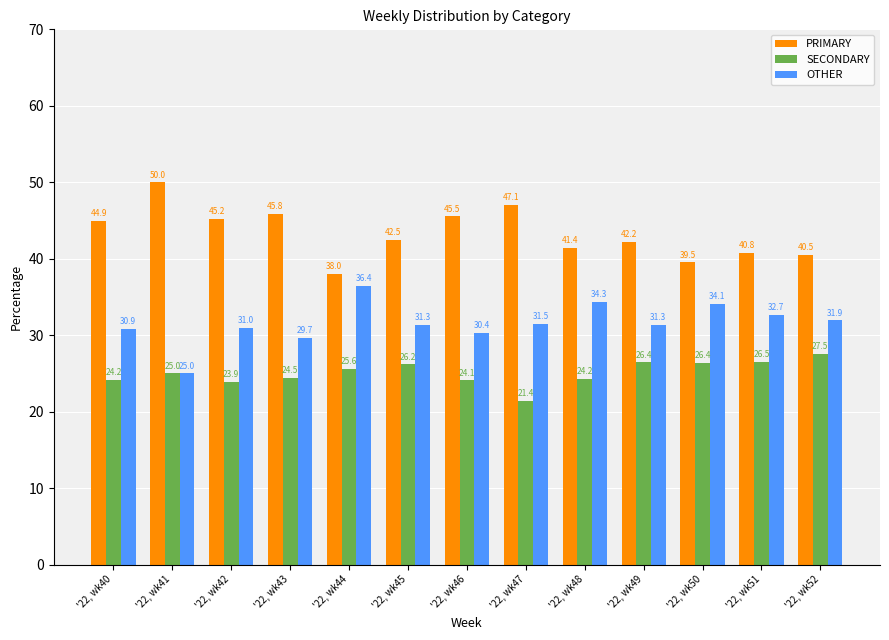

Reading left to right, what are all the values shown in this chart?

PRIMARY: '22, wk40=44.9	'22, wk41=50.0	'22, wk42=45.2	'22, wk43=45.8	'22, wk44=38.0	'22, wk45=42.5	'22, wk46=45.5	'22, wk47=47.1	'22, wk48=41.4	'22, wk49=42.2	'22, wk50=39.5	'22, wk51=40.8	'22, wk52=40.5
SECONDARY: '22, wk40=24.2	'22, wk41=25.0	'22, wk42=23.9	'22, wk43=24.5	'22, wk44=25.6	'22, wk45=26.2	'22, wk46=24.1	'22, wk47=21.4	'22, wk48=24.2	'22, wk49=26.4	'22, wk50=26.4	'22, wk51=26.5	'22, wk52=27.5
OTHER: '22, wk40=30.9	'22, wk41=25.0	'22, wk42=31.0	'22, wk43=29.7	'22, wk44=36.4	'22, wk45=31.3	'22, wk46=30.4	'22, wk47=31.5	'22, wk48=34.3	'22, wk49=31.3	'22, wk50=34.1	'22, wk51=32.7	'22, wk52=31.9